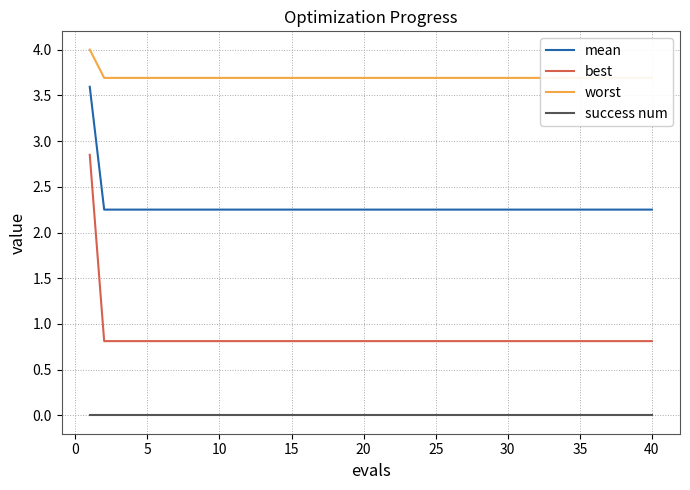

What is the maximum value shown in the chart?

4.0